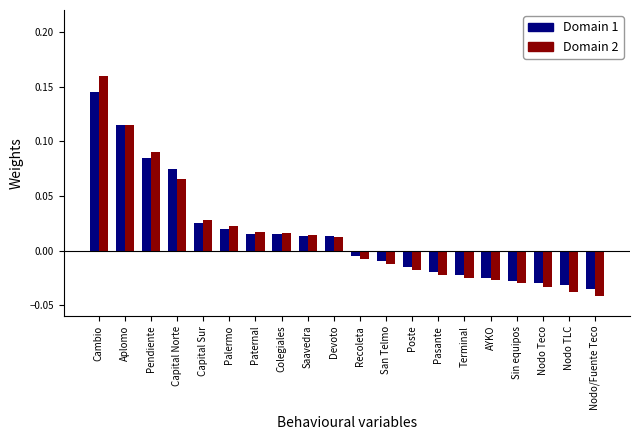

At which category does the chart reach its peak across all series?

Cambio